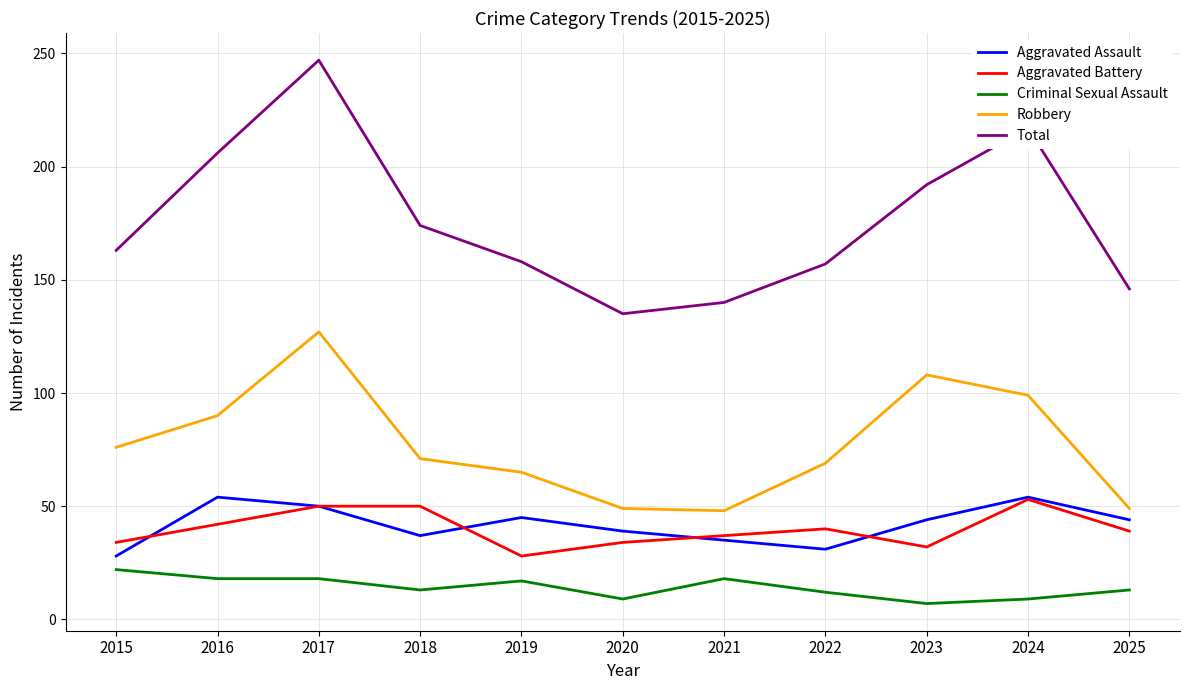

At 2015, list the series in order from largest to smallest.

Total, Robbery, Aggravated Battery, Aggravated Assault, Criminal Sexual Assault